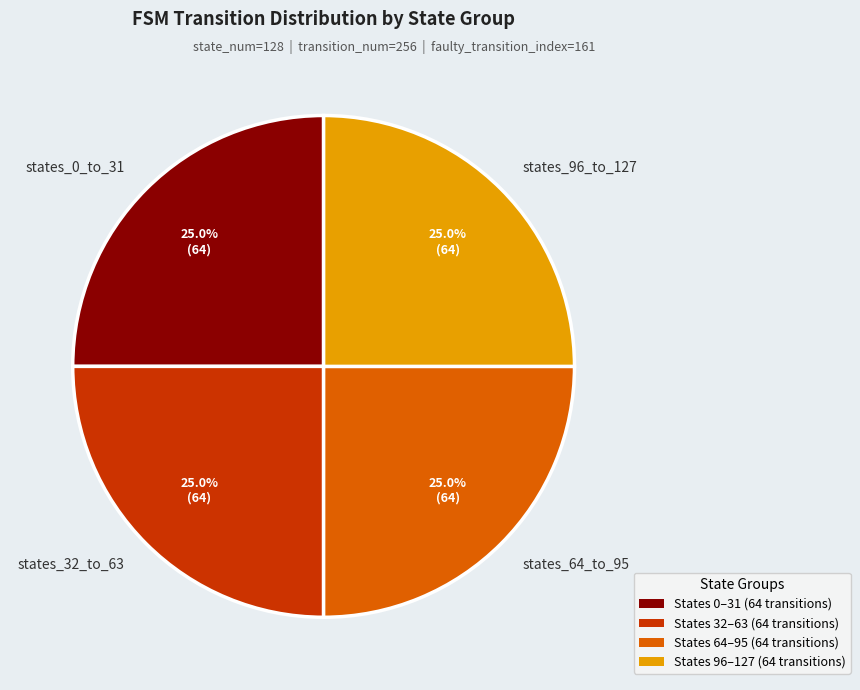

What percentage do states_64_to_95 and states_96_to_127 together represent?

50.0%